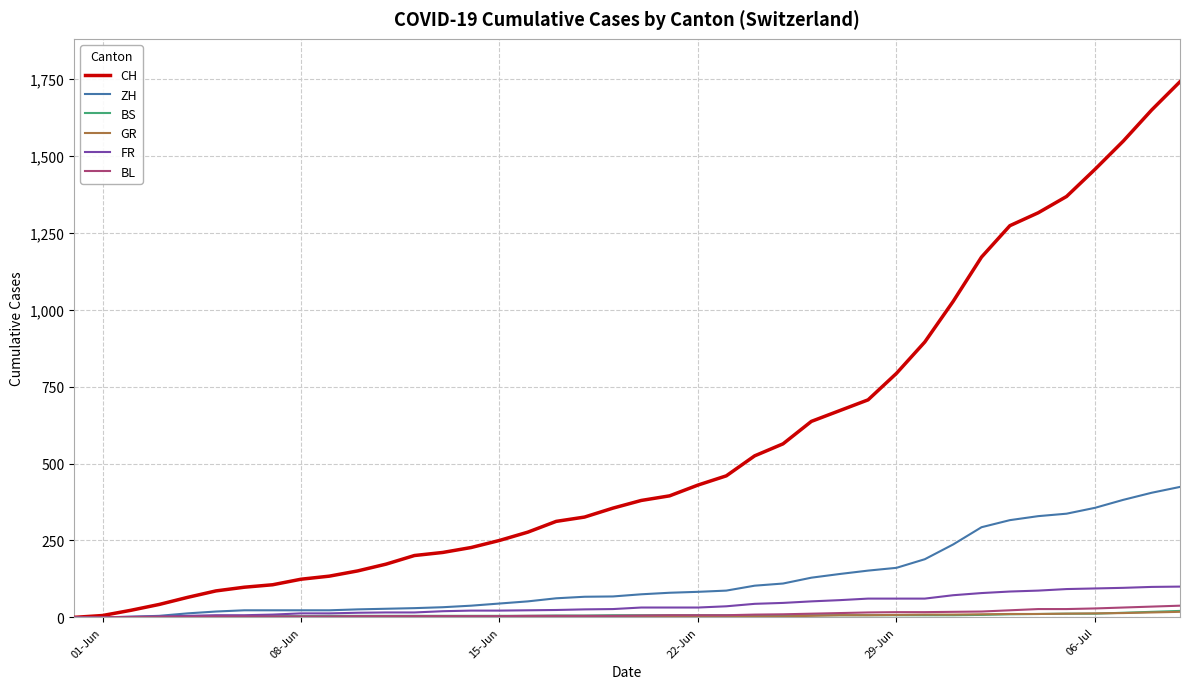

Which series has the widest spread of values?

CH